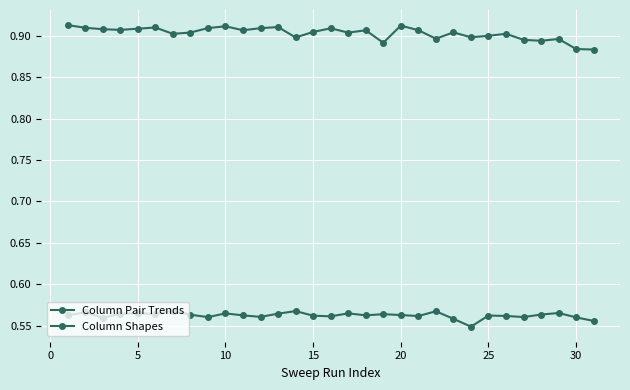

How many categories are shown in the chart?

31